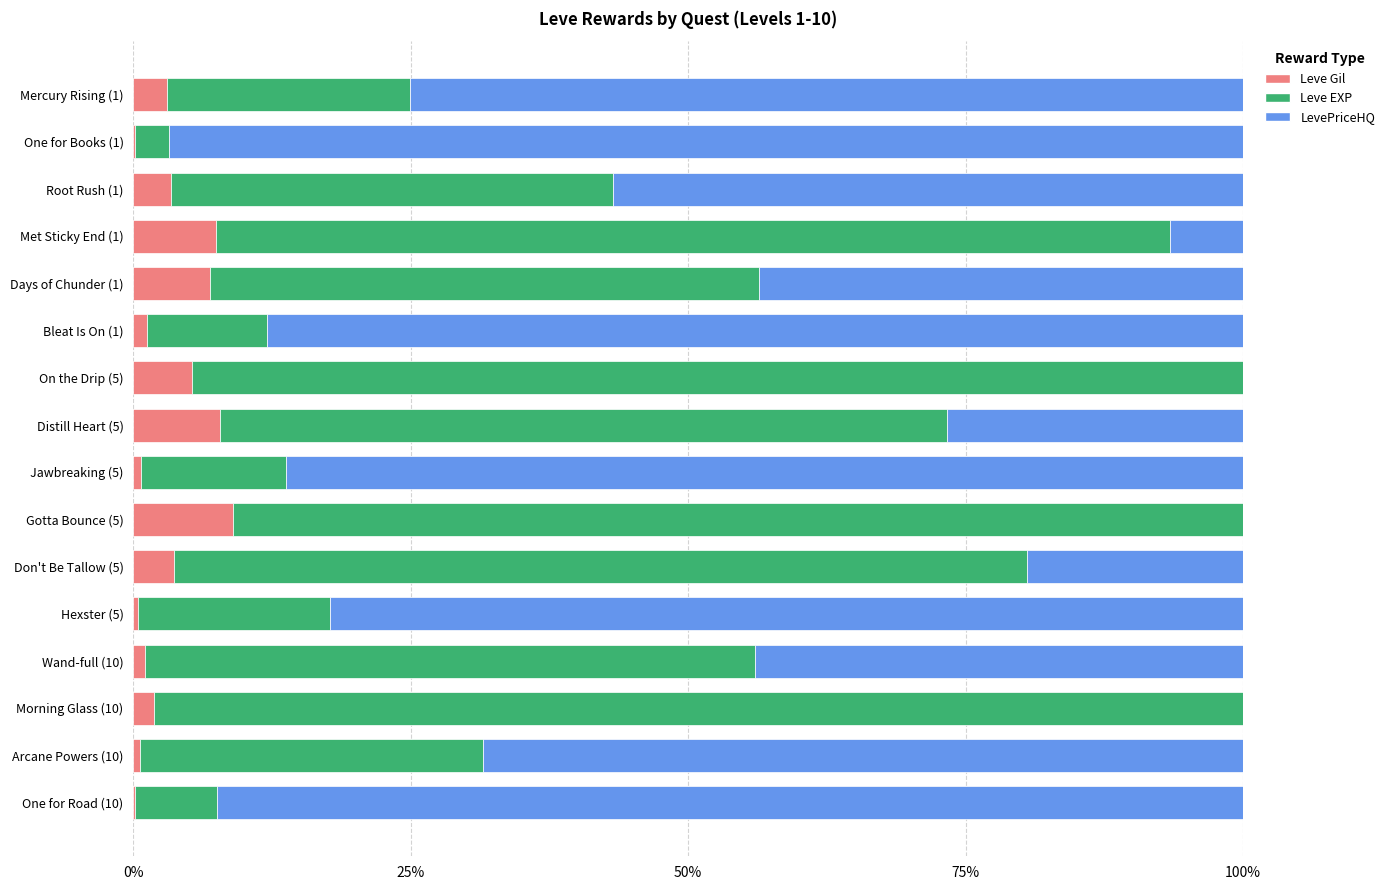

True or false: Leve Gil has a value of 7.8 at Distill Heart (5).

True